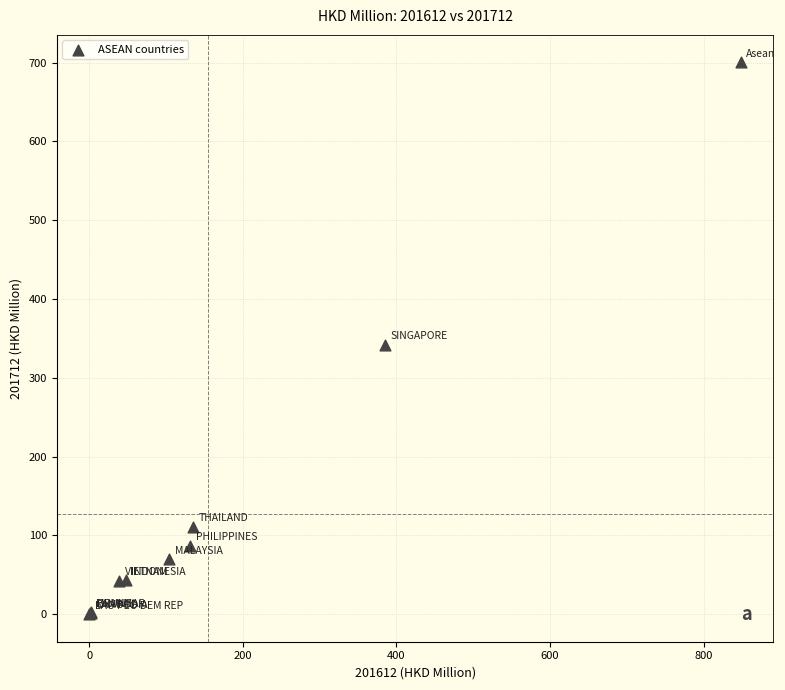

What Y value in the scatter plot is closest to 350?

342.0